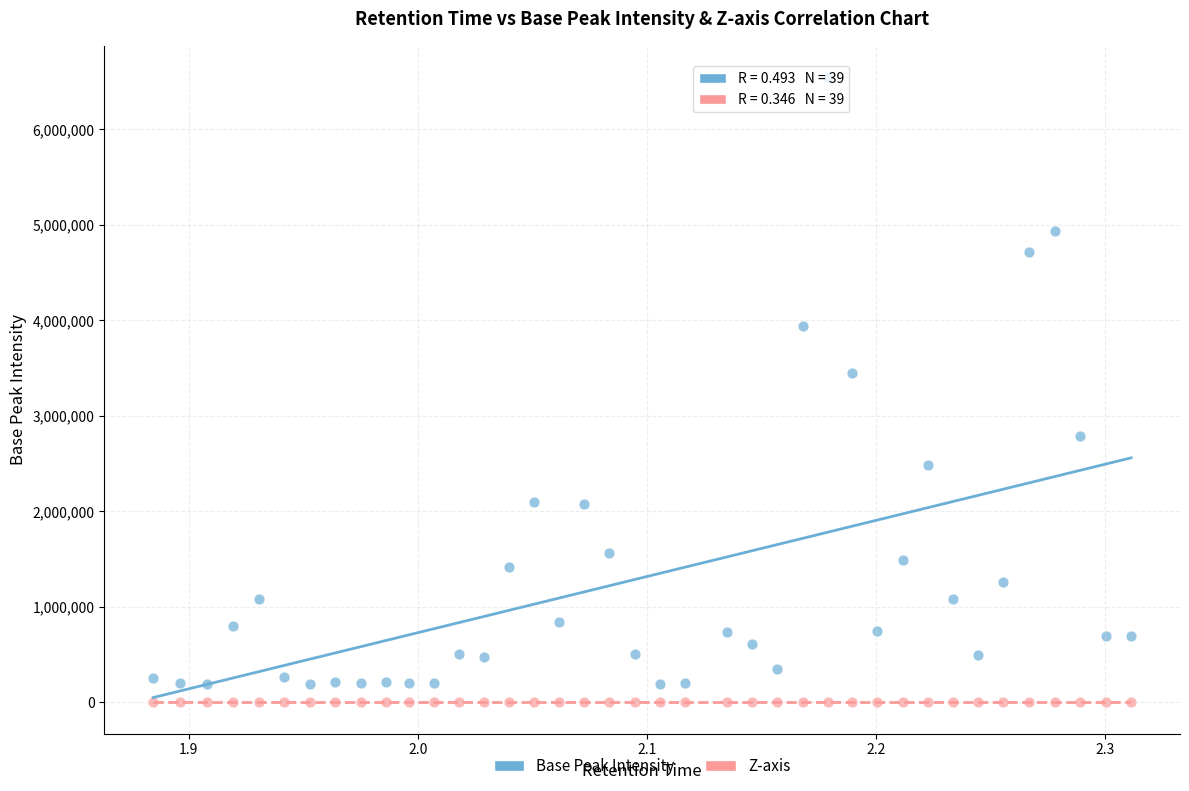

Which series contains the highest Y value?

Base Peak Intensity